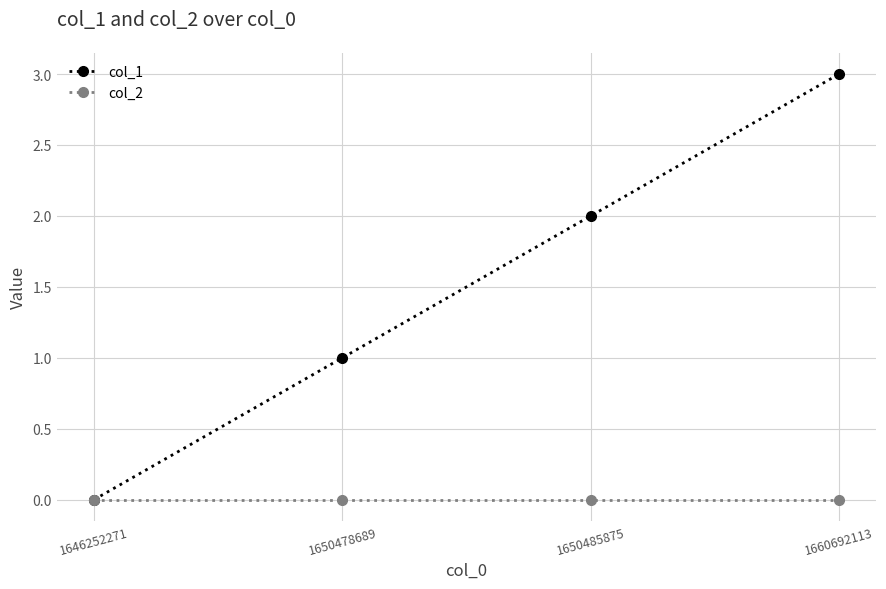

Count the number of categories in the chart.

4